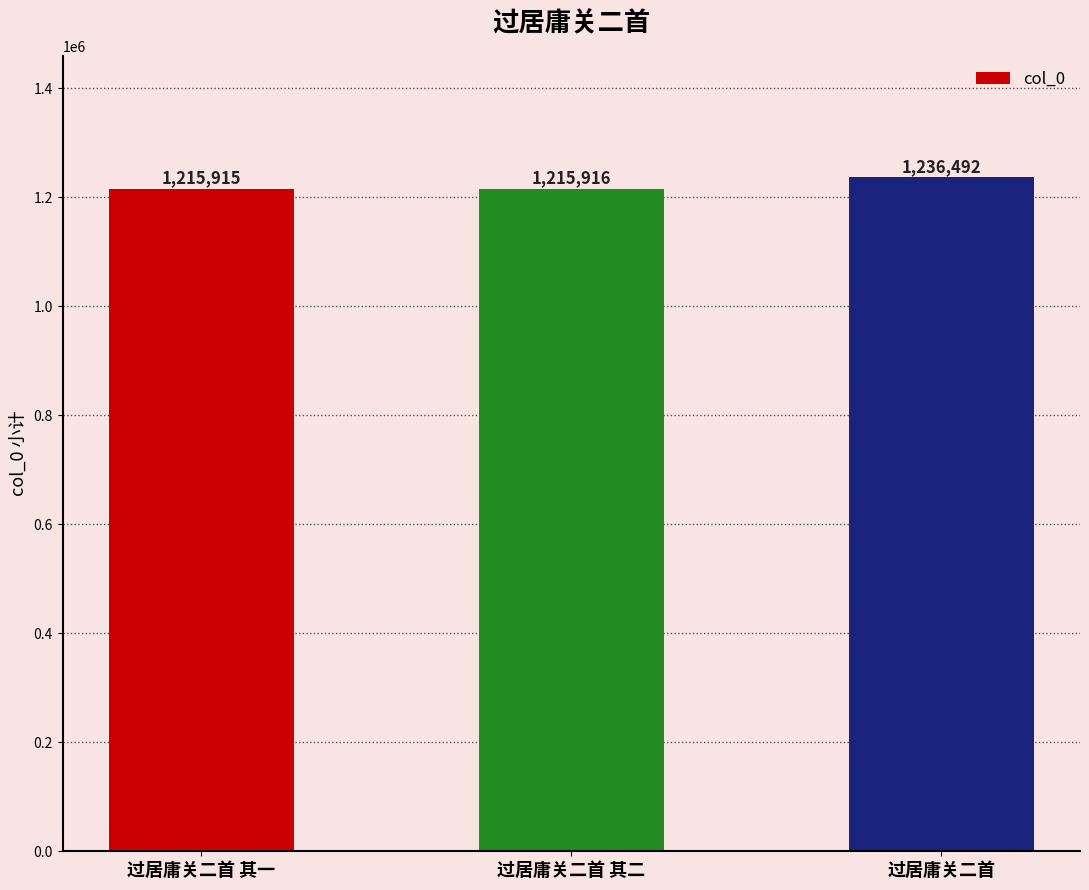

The chart shows a value of 408275 at 过居庸关二首. True or false?

False